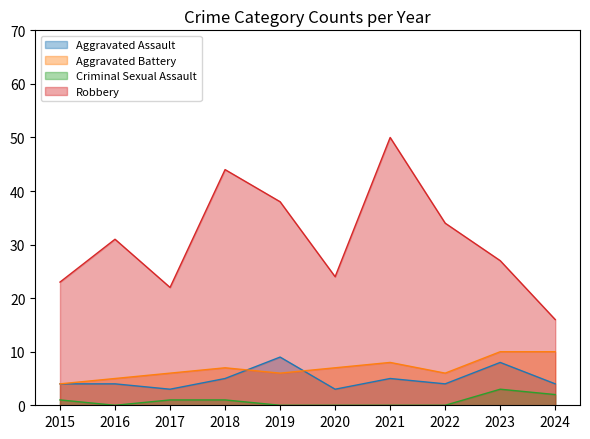

In Criminal Sexual Assault, how many points are higher than both neighbors (excluding endpoints)?

1